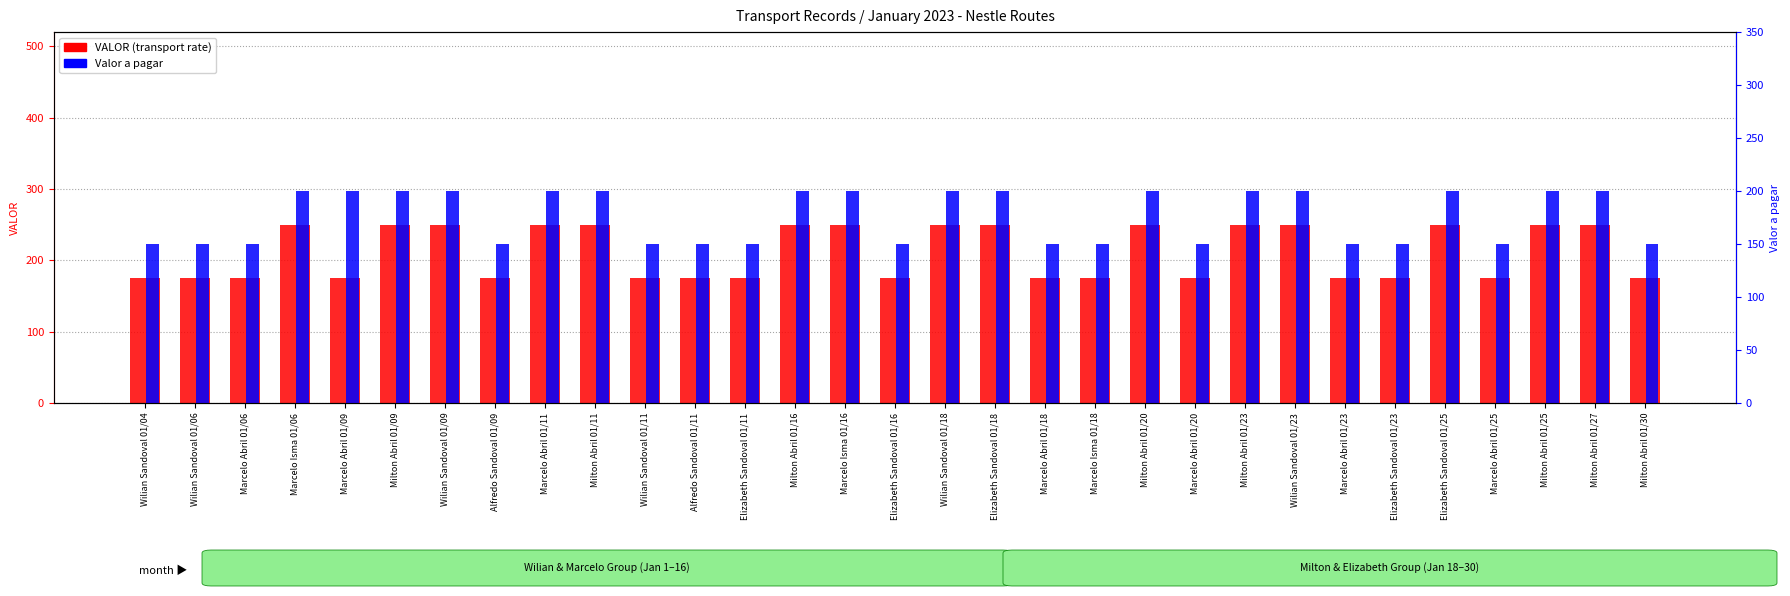

What is the sum of all Valor a pagar values?

5450